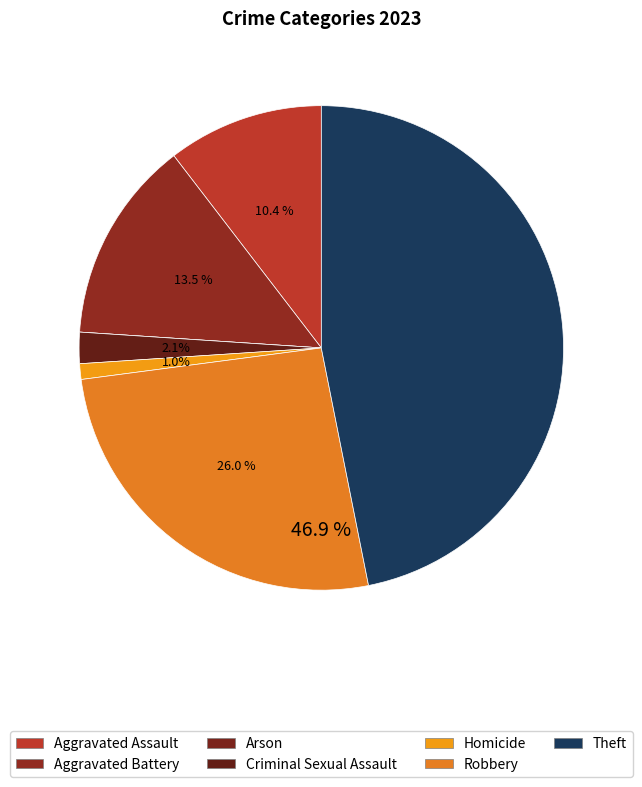

How many segments does this pie chart have?

7